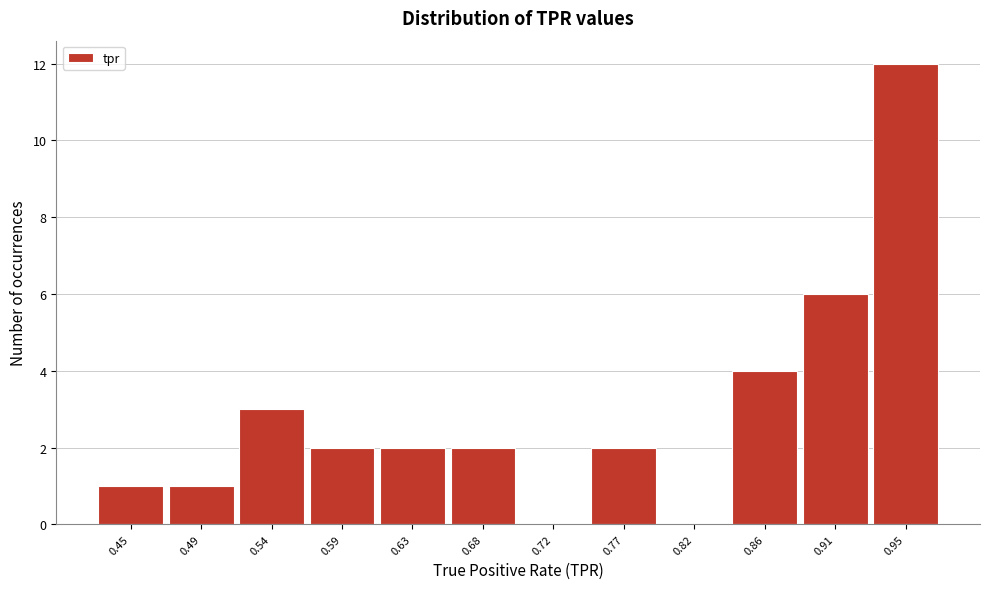

Reading right to left, transcribe all the data shown in this chart.

0.95=12	0.91=6	0.86=4	0.82=0	0.77=2	0.72=0	0.68=2	0.63=2	0.59=2	0.54=3	0.49=1	0.45=1